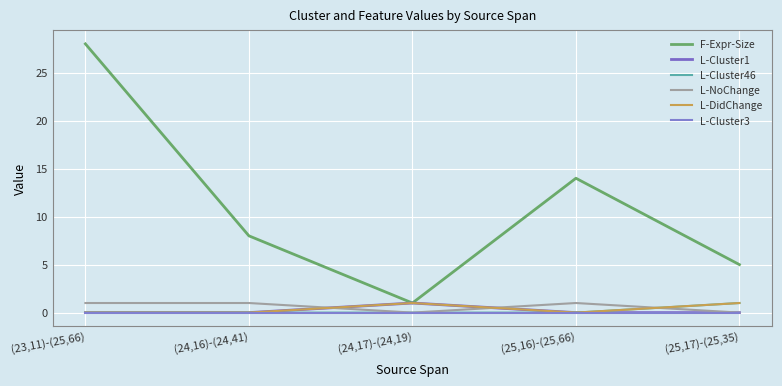

The L-DidChange series shows 2 at (24,17)-(24,19). True or false?

False